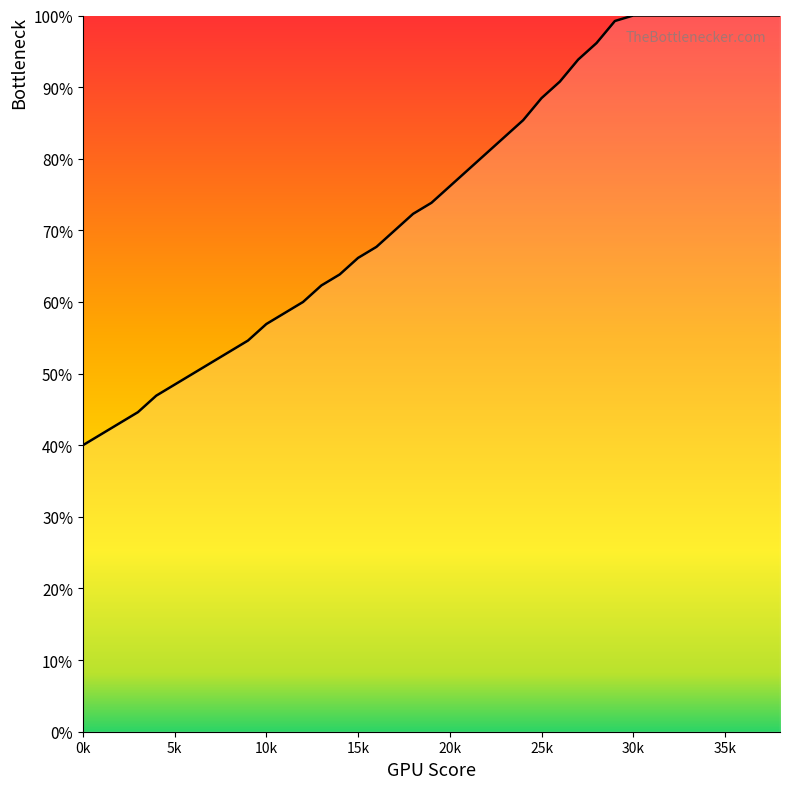

Is this an area chart (filled region under the line)?

Yes